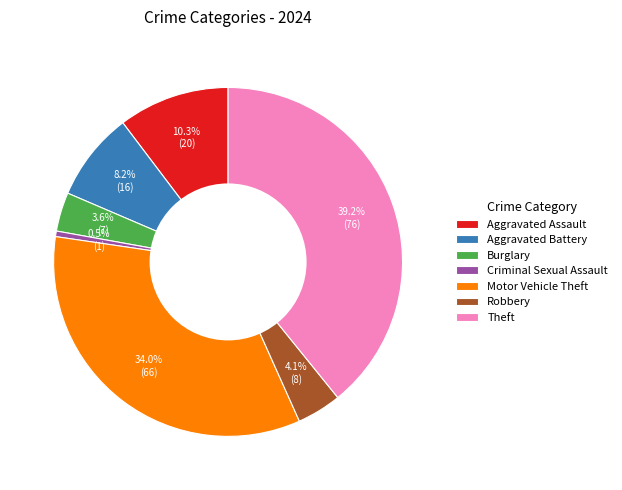

To the nearest percent, what is the difference between the largest and smallest slice percentages?

39%